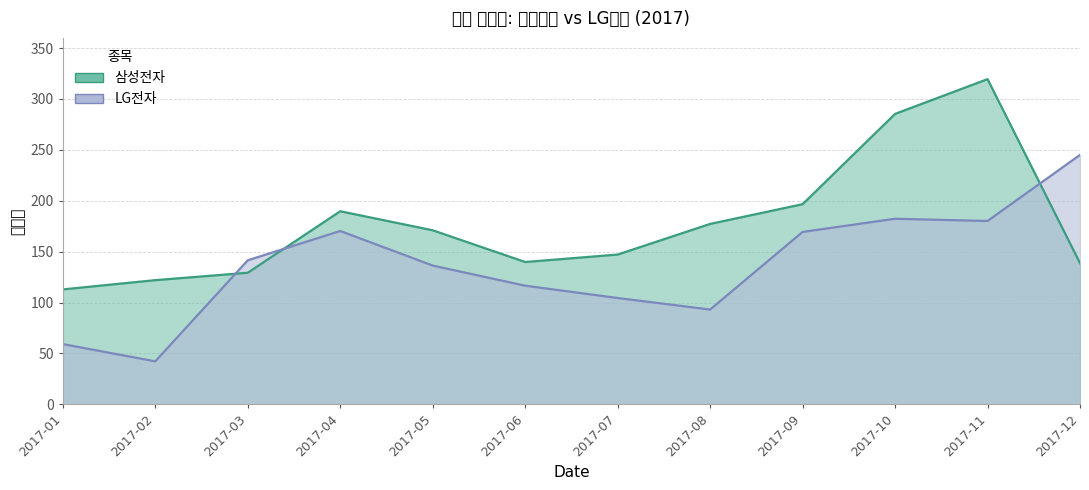

At which label does LG전자 first exceed 141?

2017-03